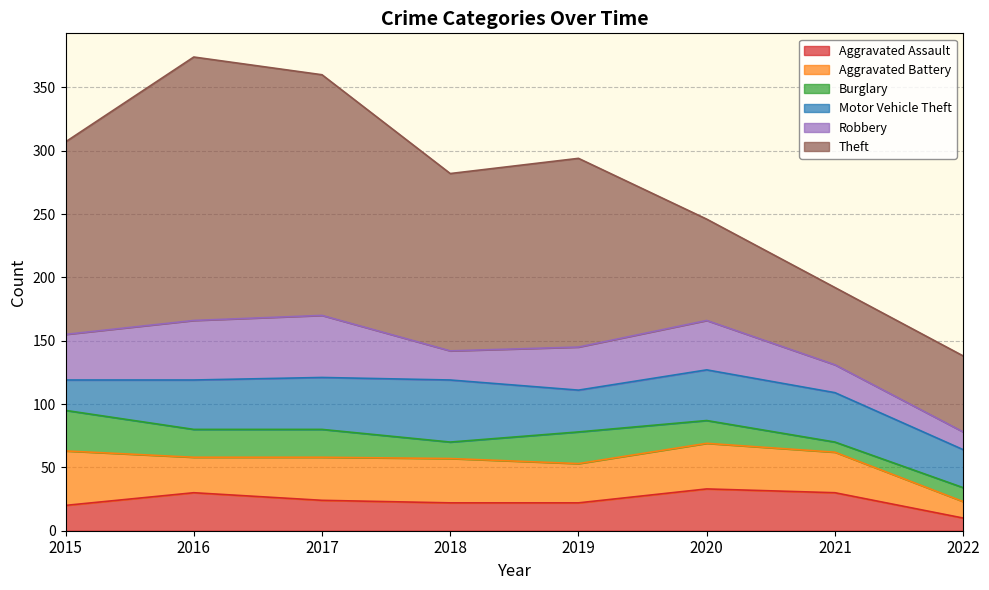

Reading left to right, list all the values displayed in this chart.

Aggravated Assault: 20	30	24	22	22	33	30	10
Aggravated Battery: 43	28	34	35	31	36	32	13
Burglary: 32	22	22	13	25	18	8	11
Motor Vehicle Theft: 24	39	41	49	33	40	39	30
Robbery: 36	47	49	23	34	39	22	14
Theft: 152	208	190	140	149	80	61	60